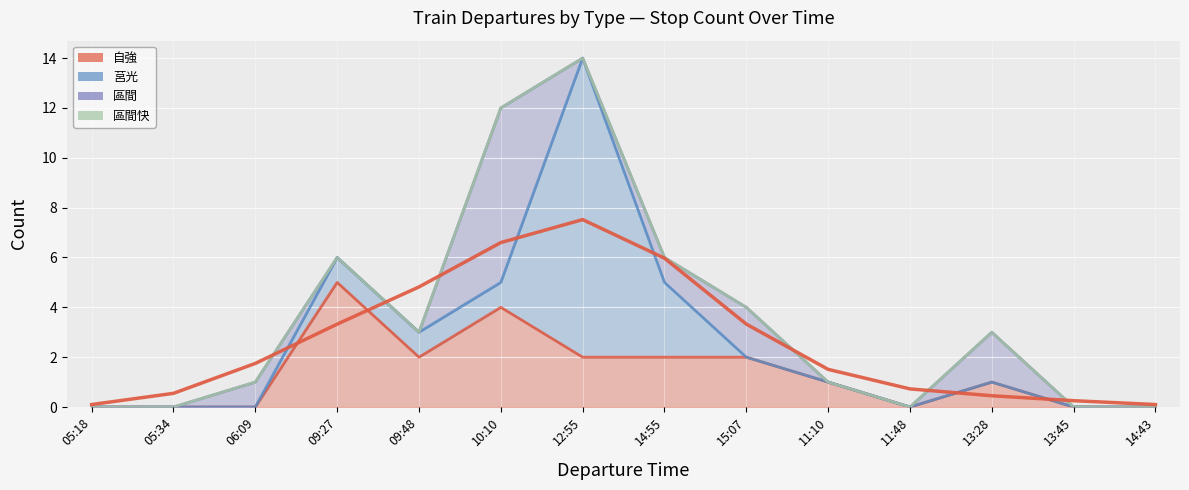

How many lines are shown in the chart?

4